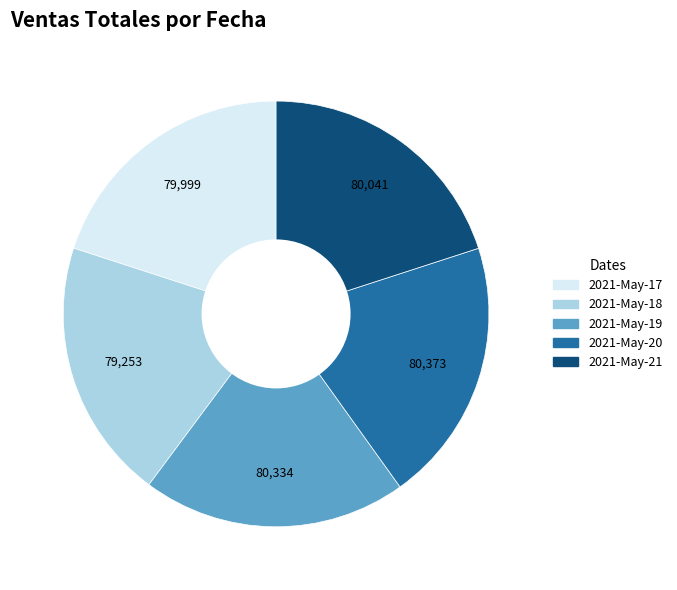

Do 2021-May-19 and 2021-May-20 together represent more than half of the pie?

No